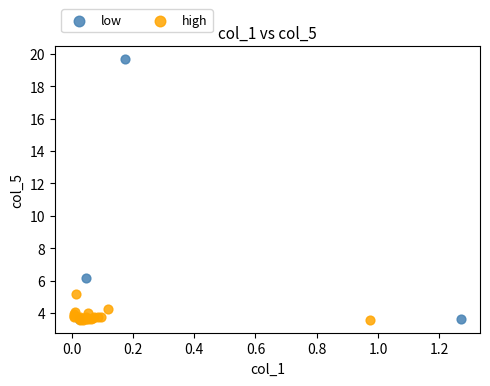

Which series has the largest Y range (max minus min)?

low